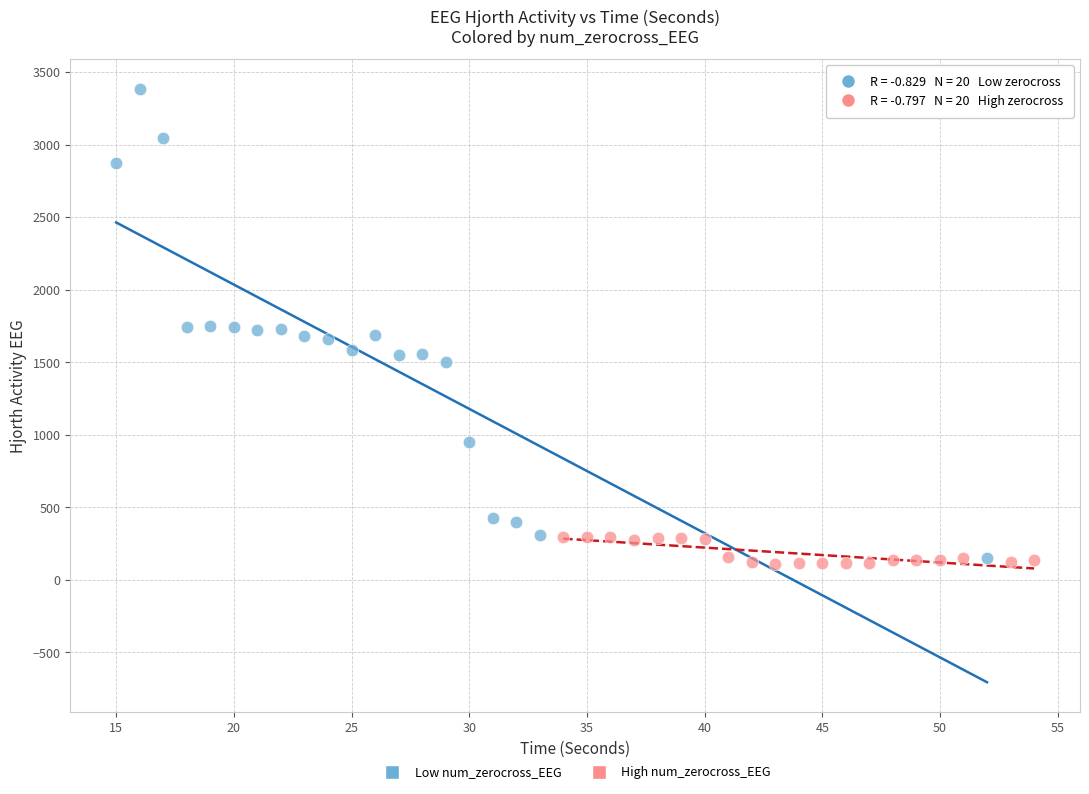

What are all the series names shown in the legend?

Low num_zerocross_EEG, High num_zerocross_EEG